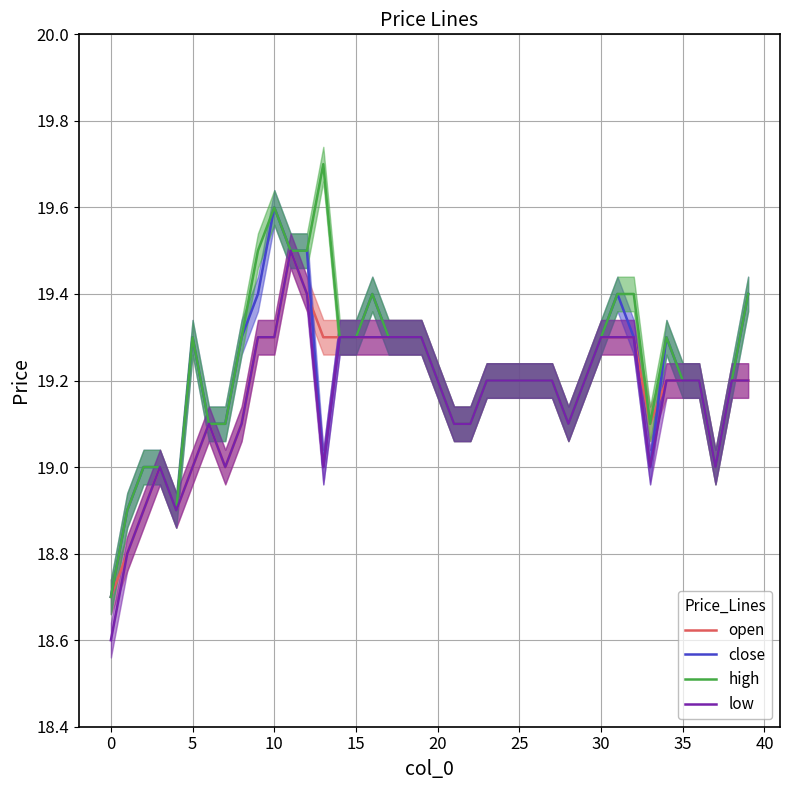

Which has a higher value, 5 or 27?

27